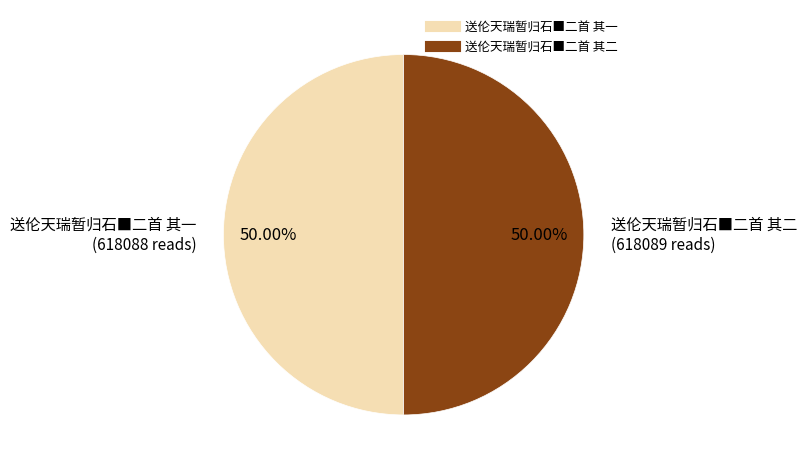

What percentage is the 送伦天瑞暂归石■二首 其一 slice, to the nearest percent?

50%